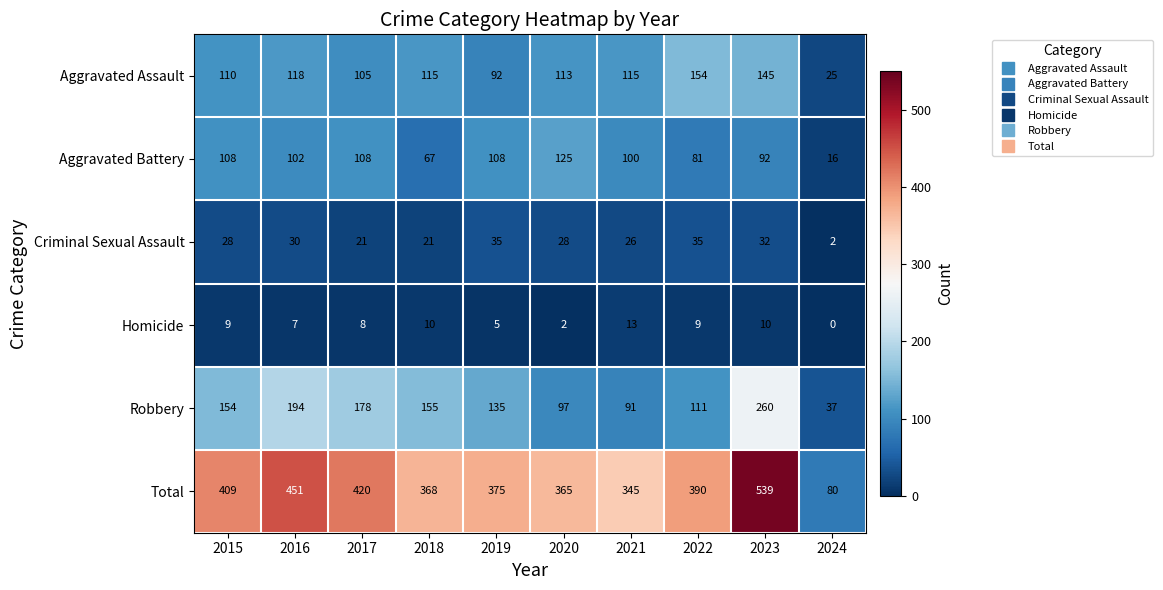

The Aggravated Battery series shows 100 at 2021. True or false?

True